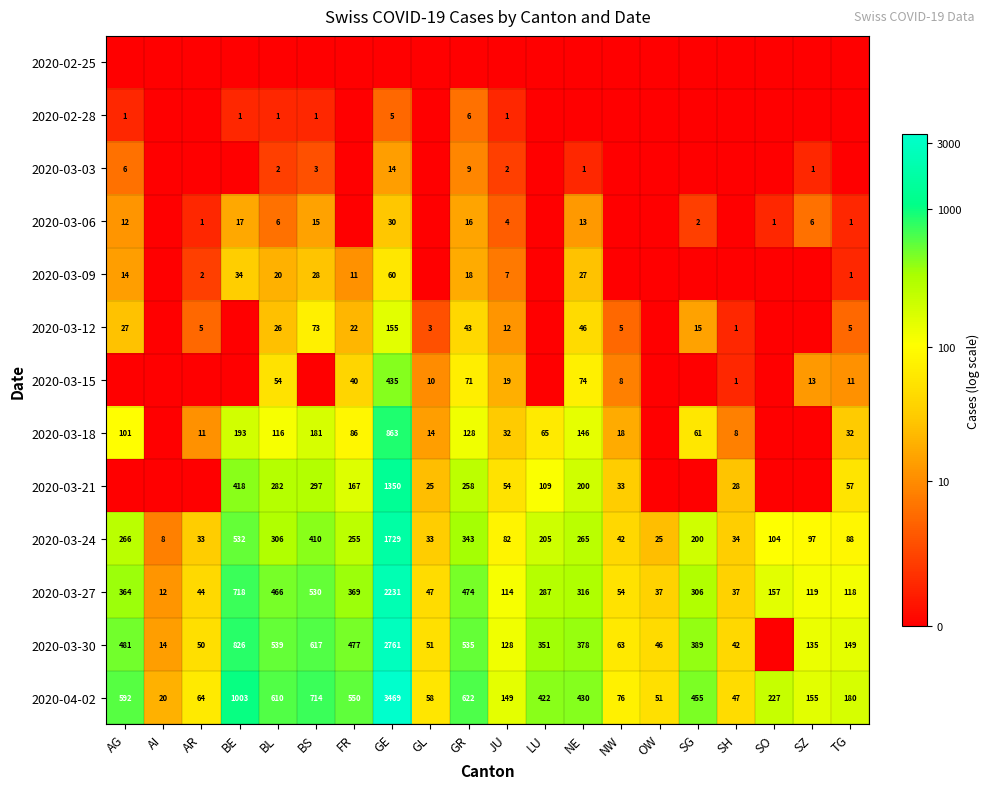

Which category has the lowest value in the 2020-03-27 series?

AI